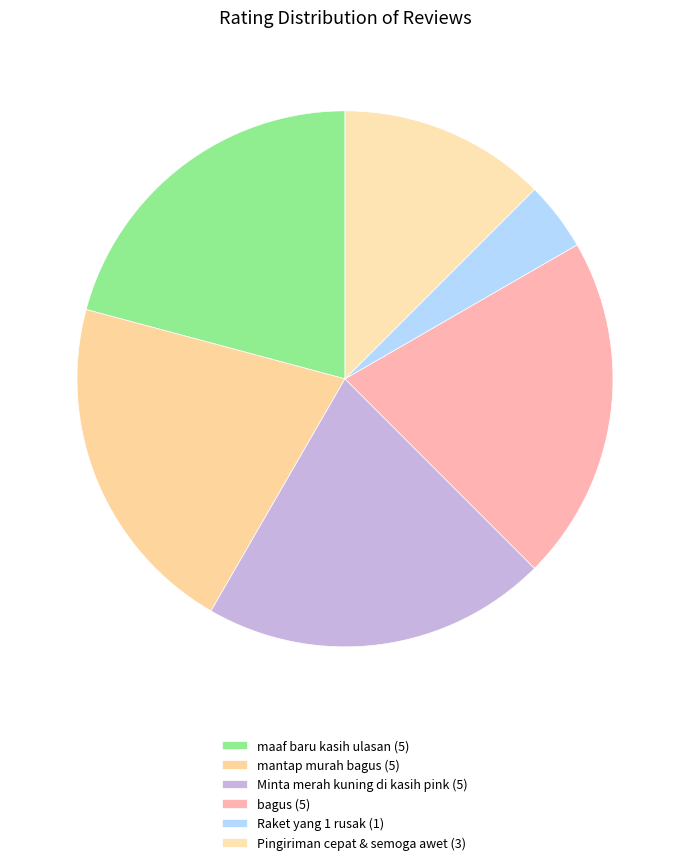

What is the ratio of the value at Minta merah kuning di kasih pink to the value at Raket yang 1 rusak?

5.0